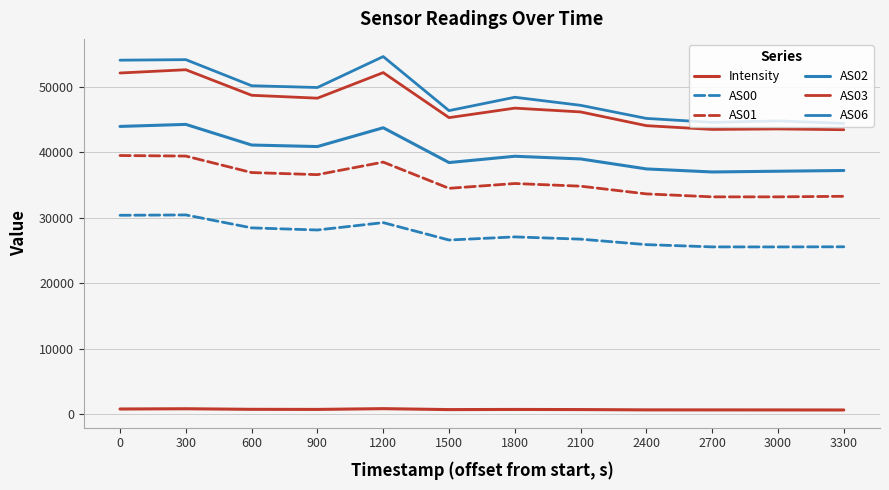

True or false: AS02 and Intensity intersect in this chart.

False